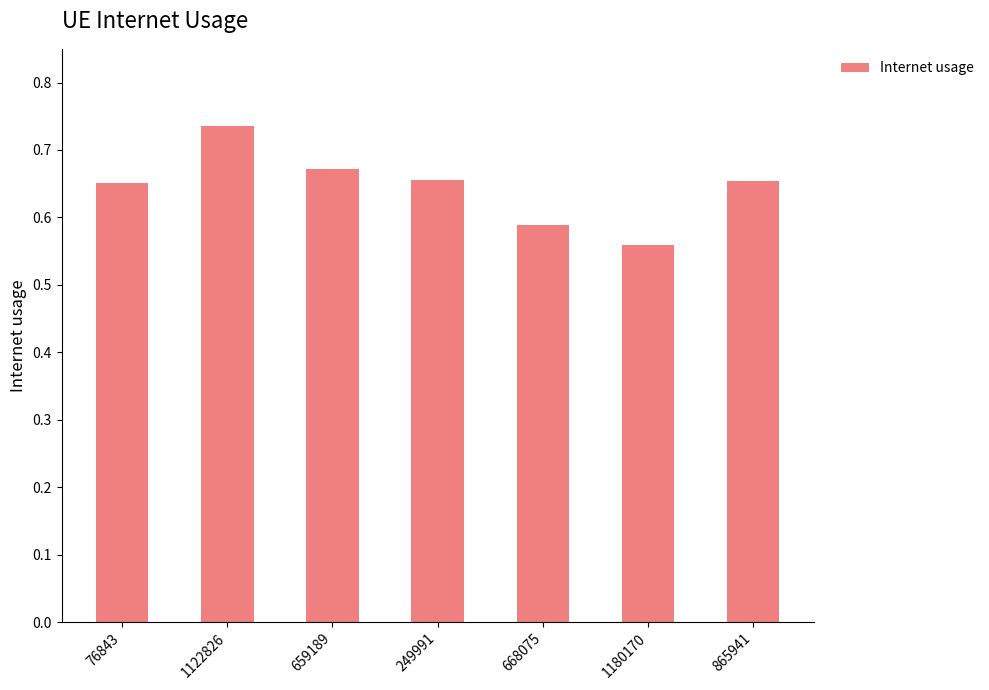

What is the label of the 5th bar from the left?

668075